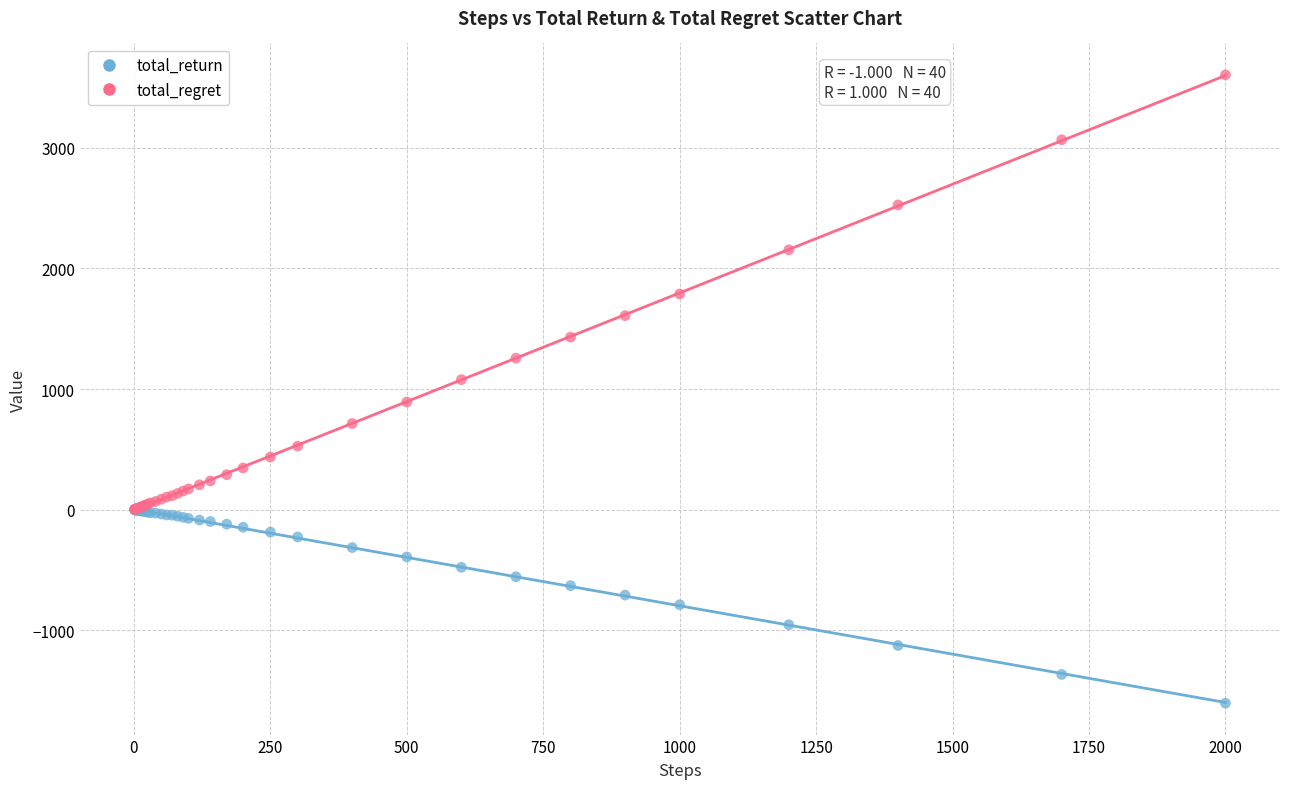

What are all the series names shown in the legend?

total_return, total_regret